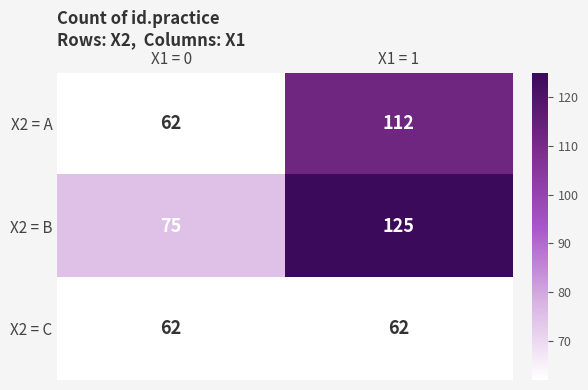

The X2 = A series shows 112 at X1 = 1. True or false?

True